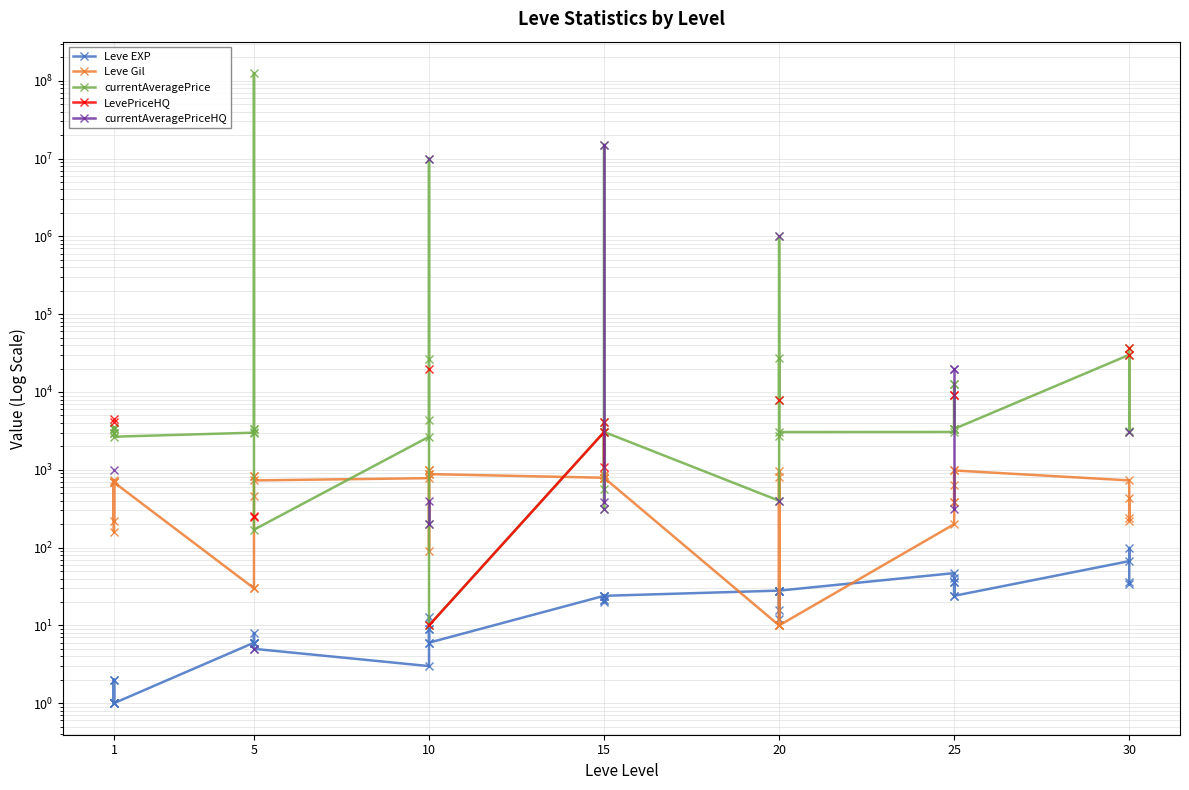

At 1, list the series in order from smallest to largest.

Leve EXP, Leve Gil, currentAveragePrice, LevePriceHQ, currentAveragePriceHQ